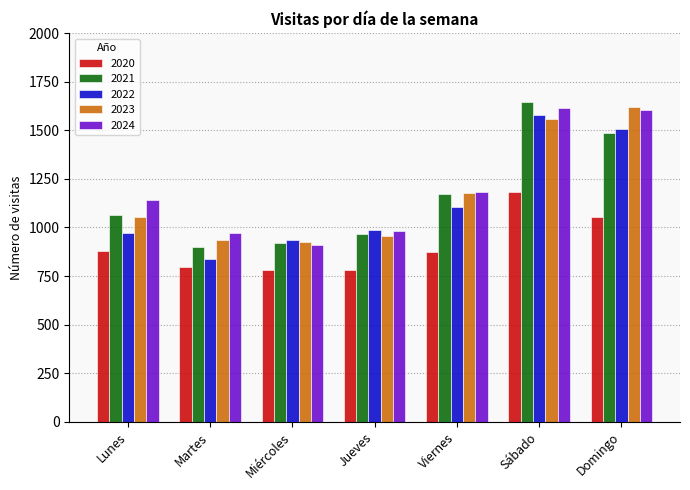

What is the label of the 1st bar from the left?

Lunes